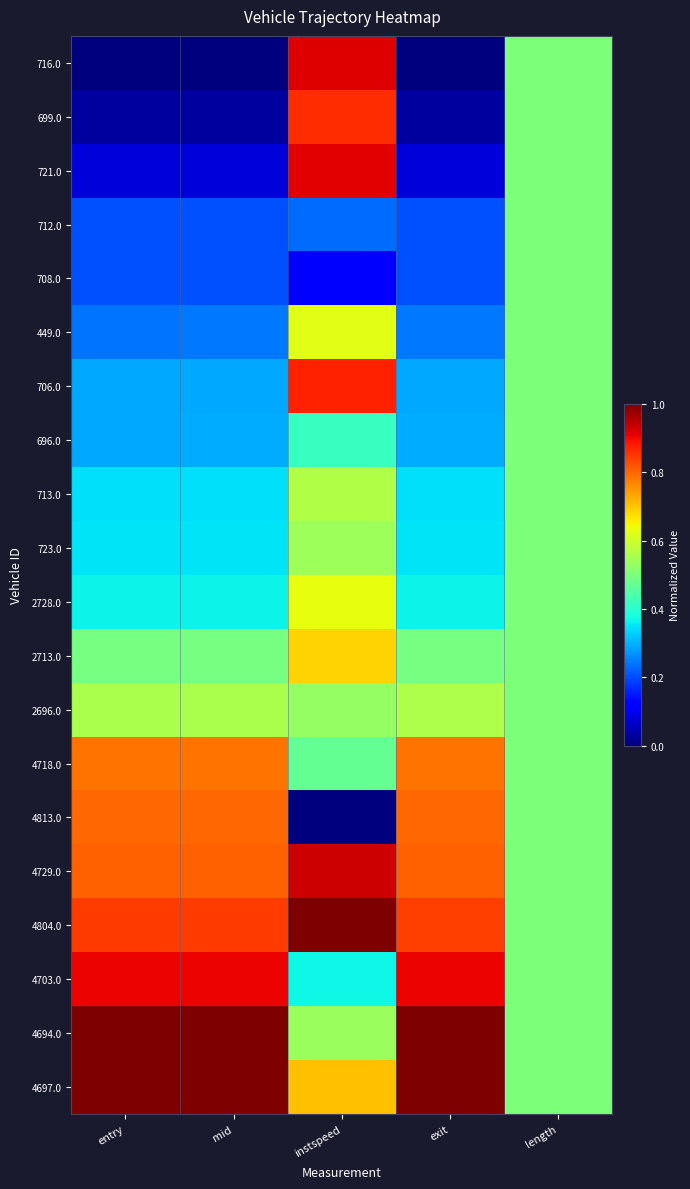

Which series has the largest total across all categories?

4697.0